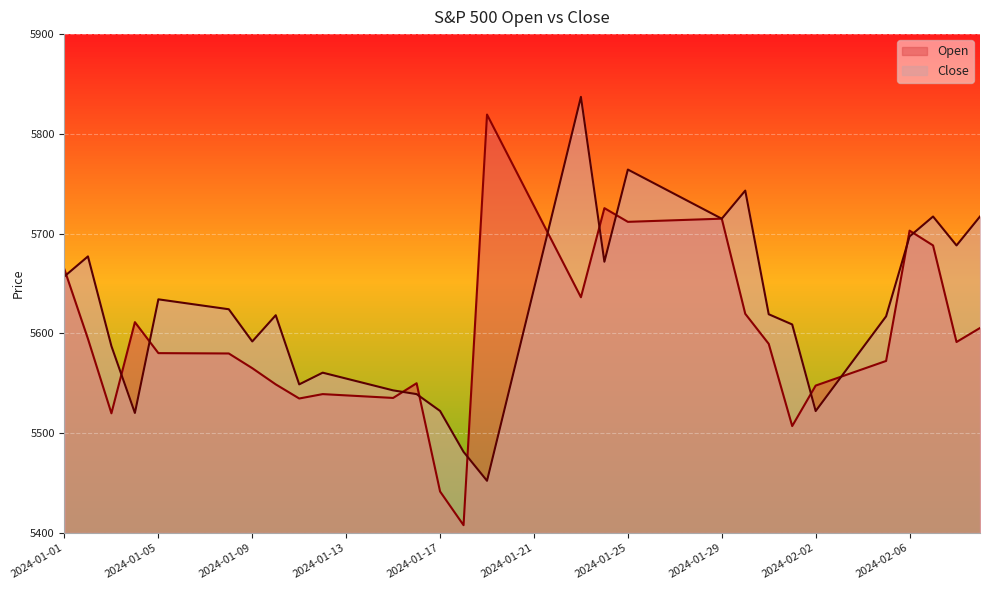

In Close, how many points are lower than both neighbors (excluding endpoints)?

8